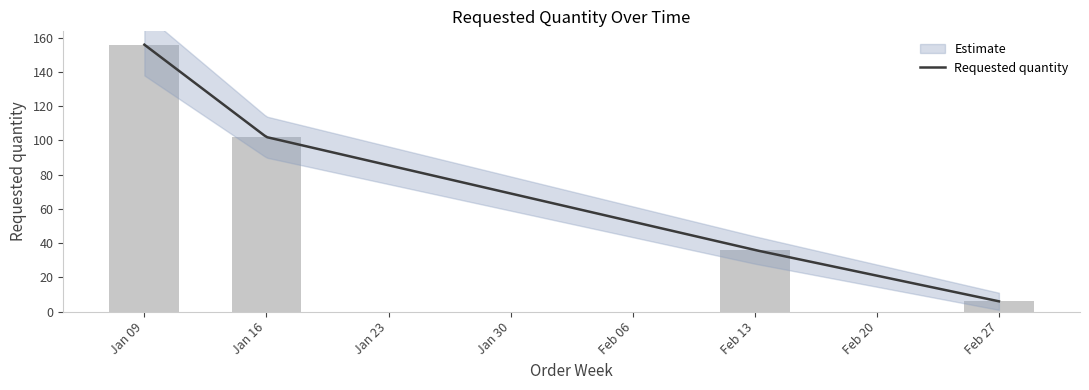

What is the value of the 1st bar from the left?

156